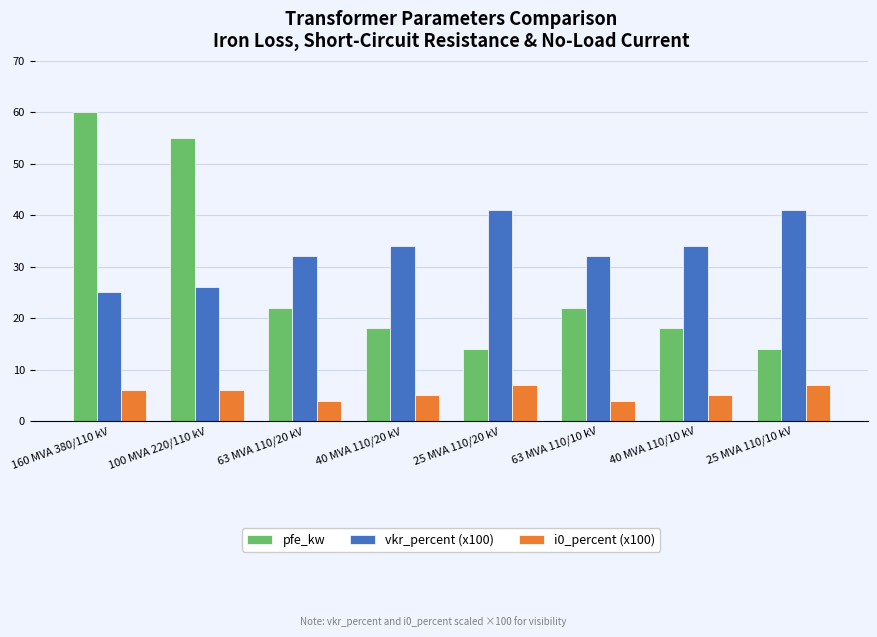

What is the total value across all series at 25 MVA 110/10 kV?

62.0